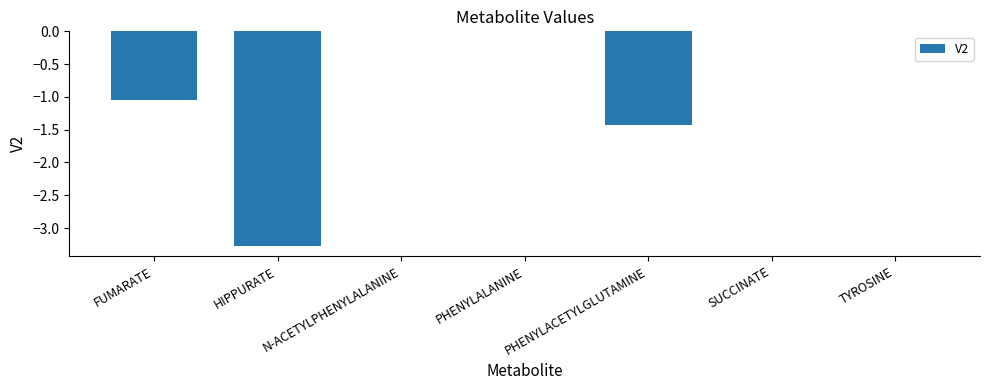

The chart shows a value of -1.8 at PHENYLALANINE. True or false?

False